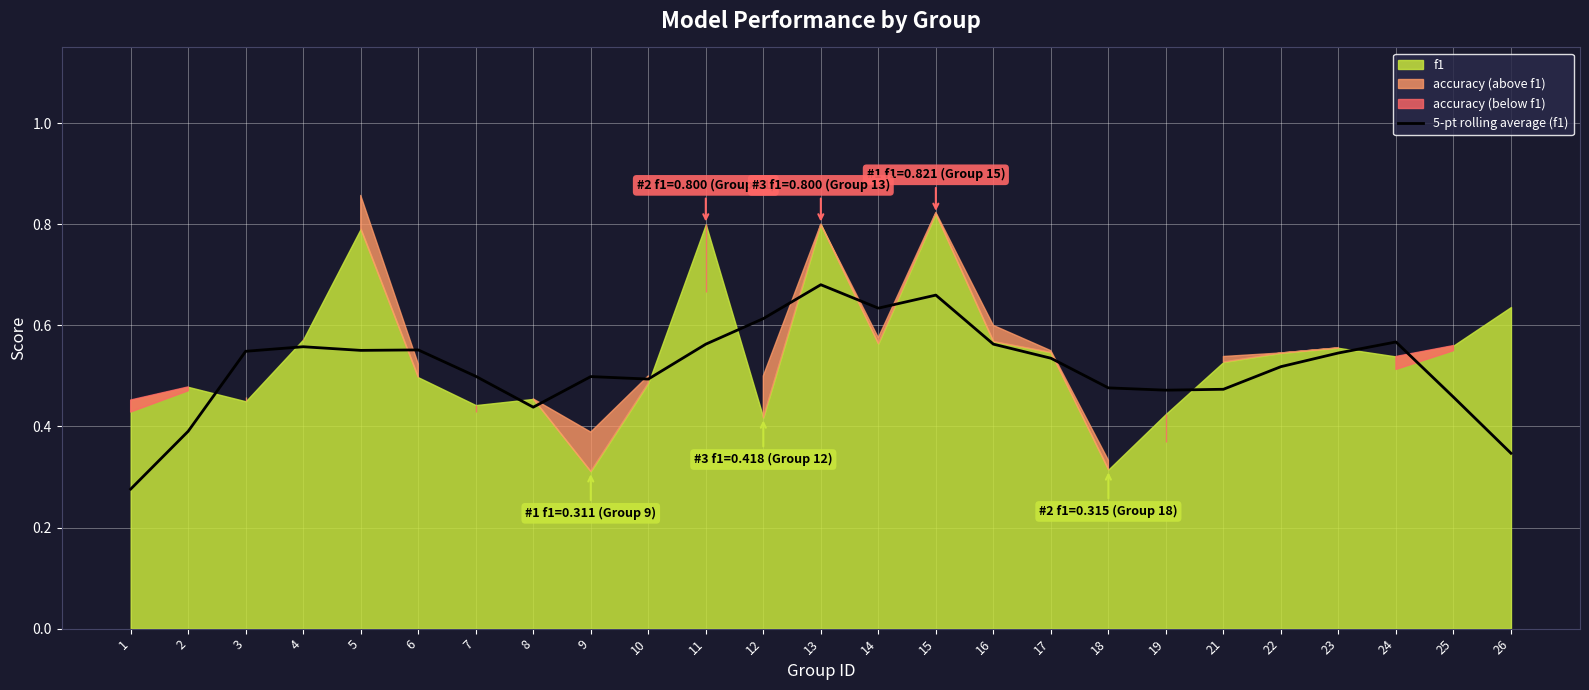

Is it true that the value at 13 is 0.7?

True